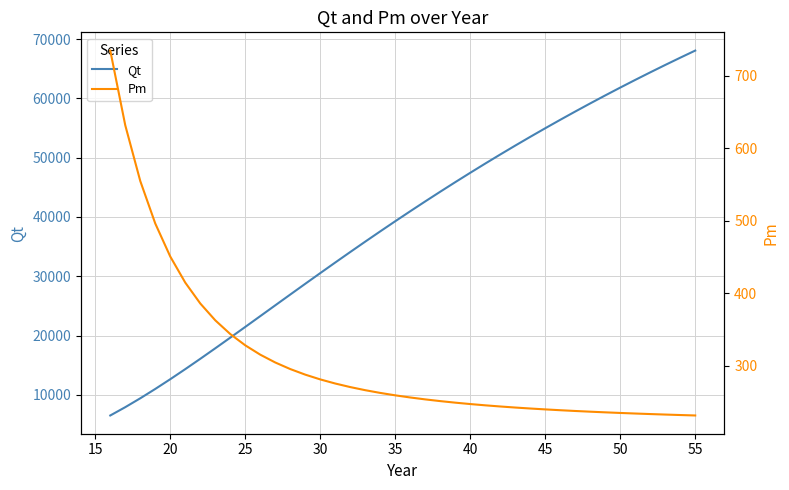

Rank the series by their maximum value, from highest to lowest.

Qt, Pm